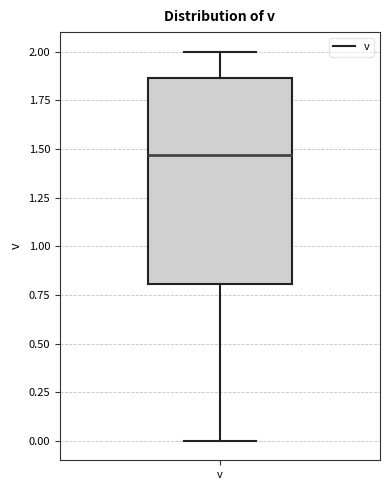

Transcribe this box plot: give where the median line is, the range the box spans, and where the two whiskers end, as read against the y-axis. The values are not printed on the chart, so give them approximately, as read against the axis.

median 1.45, box 0.80 to 1.85, whiskers 0.00 to 2.00